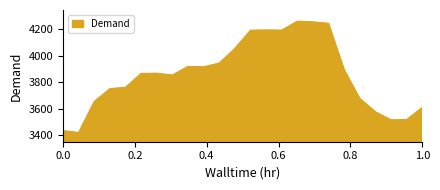

What is the maximum value shown in the chart?

4258